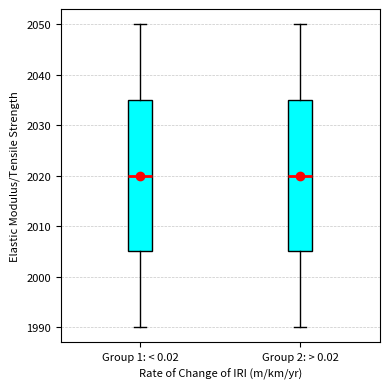

Where is the lower edge of the box for Group 1: < 0.02 on the y-axis? The values are not printed on the chart, so give them approximately, as read against the axis.

2005